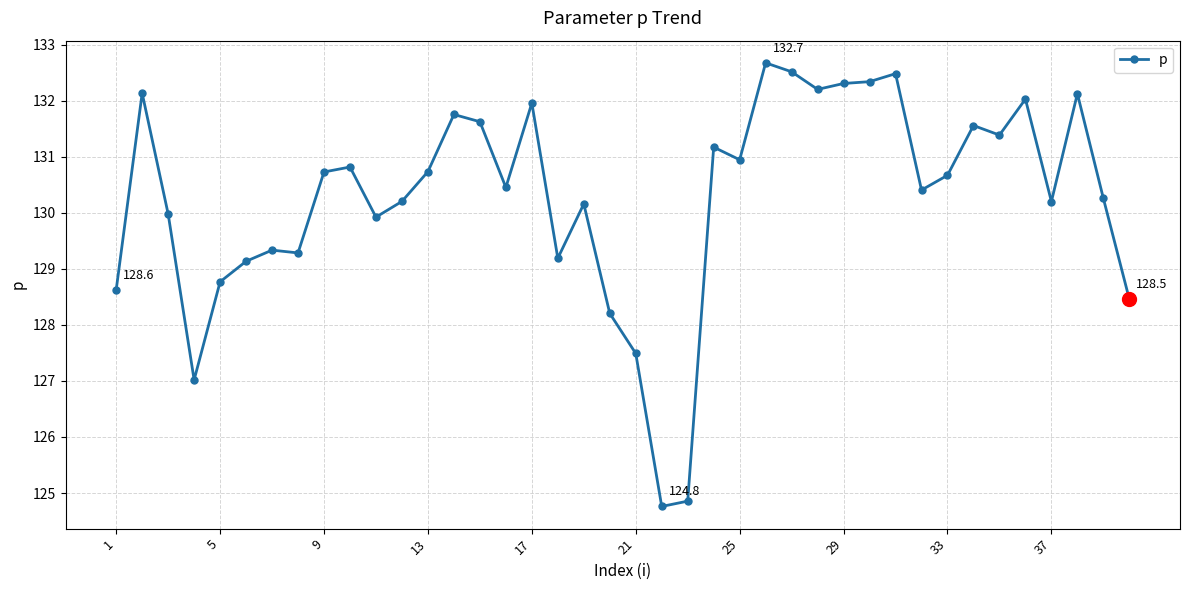

What is the value of the 8th point from the left?

129.3